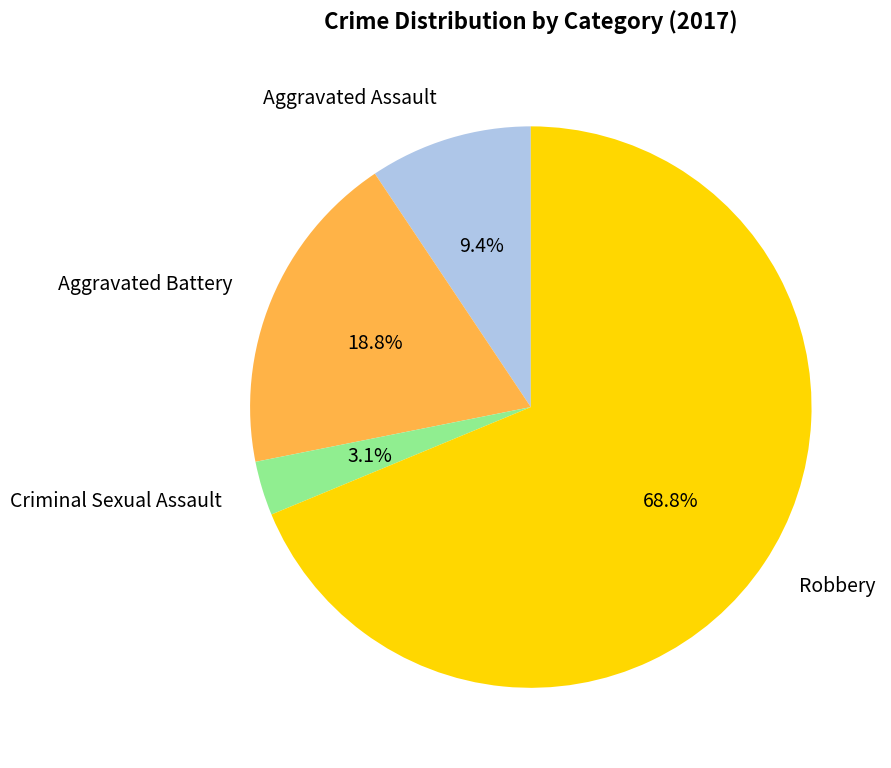

To the nearest percent, what is the difference between the largest and smallest slice percentages?

66%